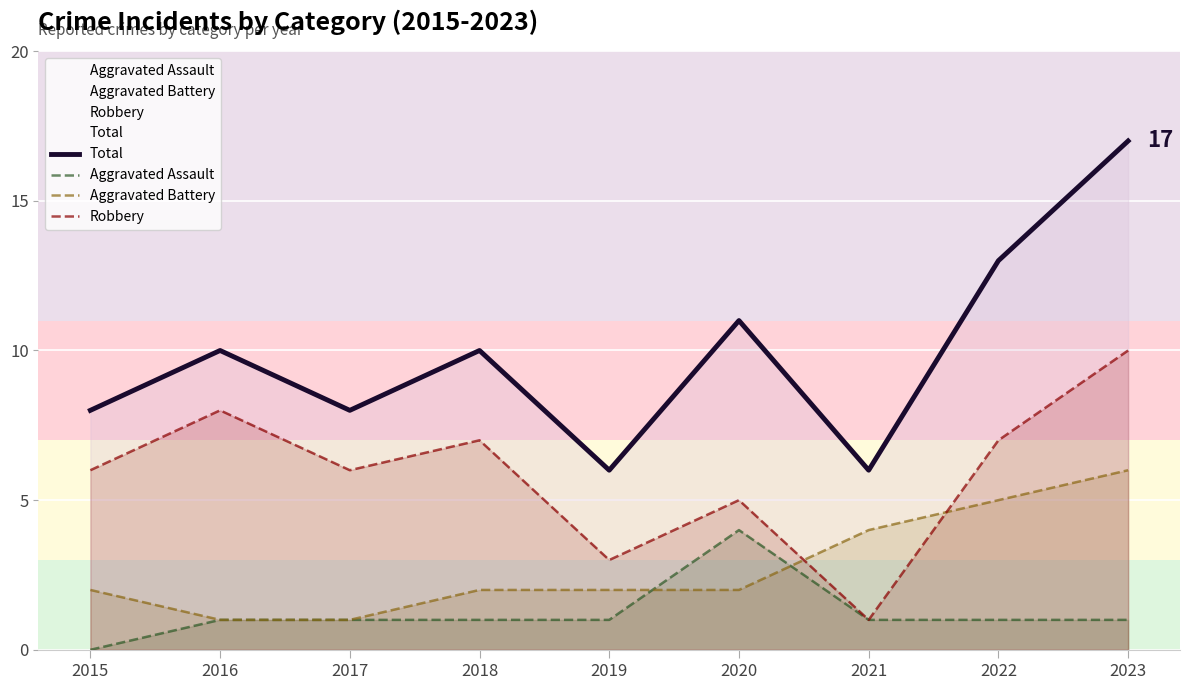

Which label corresponds to the largest value in the chart?

2023